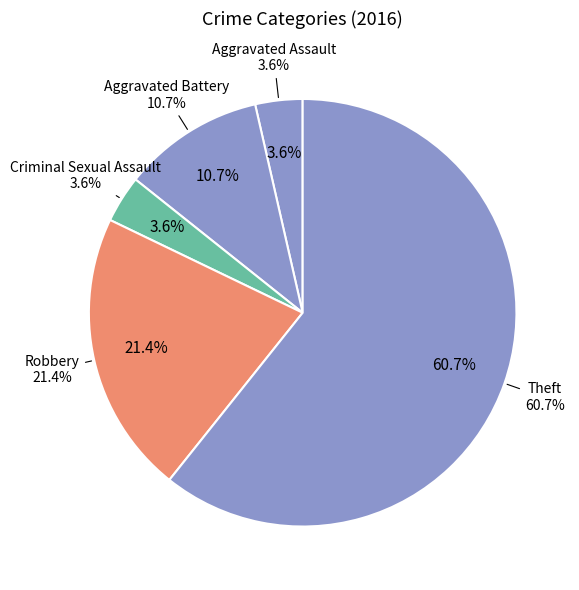

How many slices are in this pie chart?

5